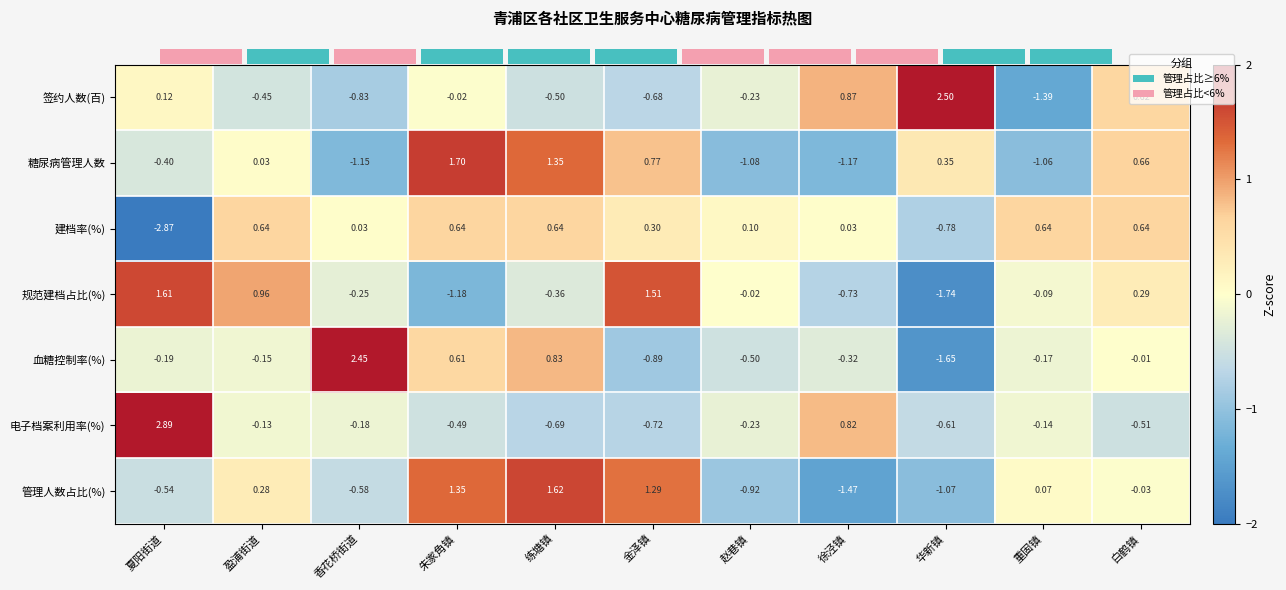

At which label is 电子档案利用率(%) closest to 1?

徐泾镇